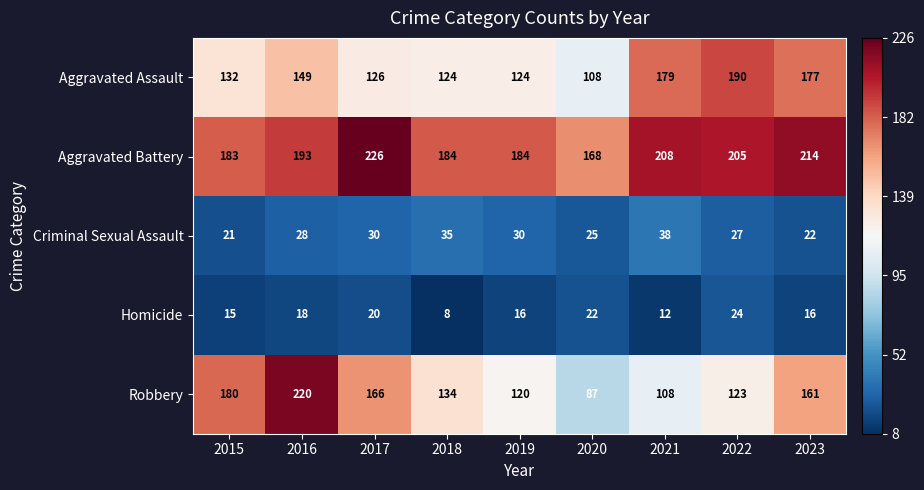

How many data points in Aggravated Battery are less than 193?

4